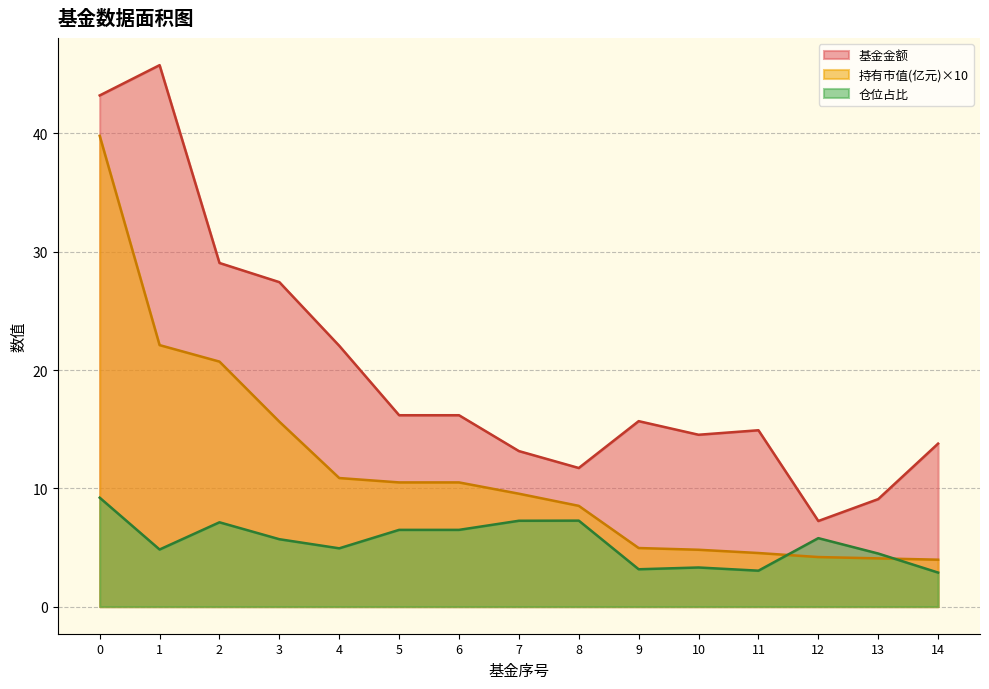

Rank the series by their maximum value, from highest to lowest.

基金金额, 持有市值(亿元)×10, 仓位占比